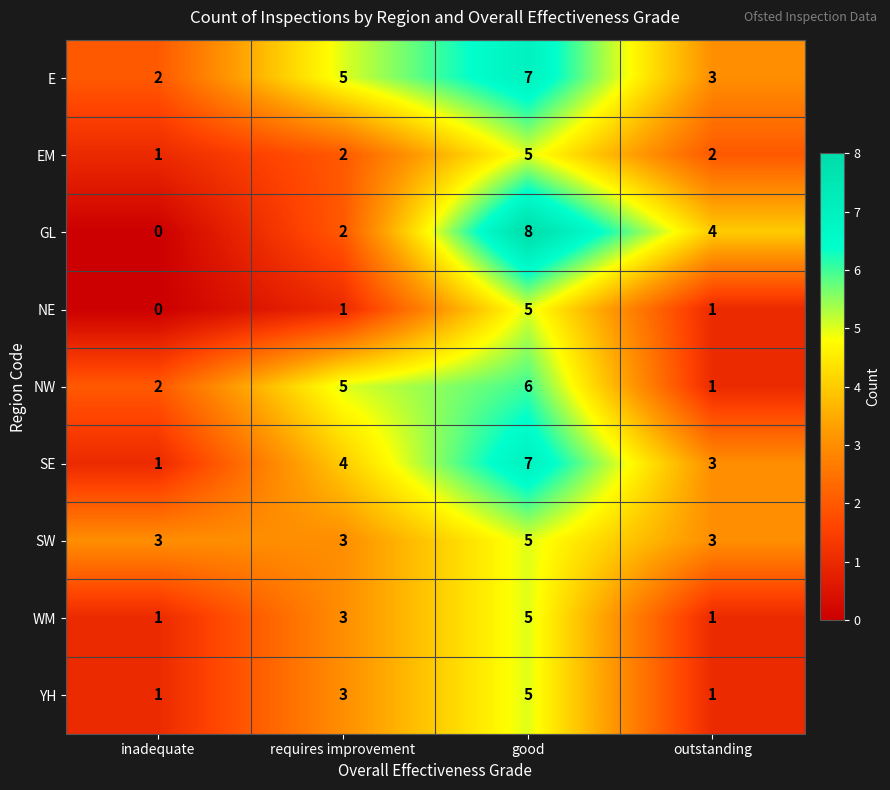

List the labels in order of GL value, largest first.

good, outstanding, requires improvement, inadequate